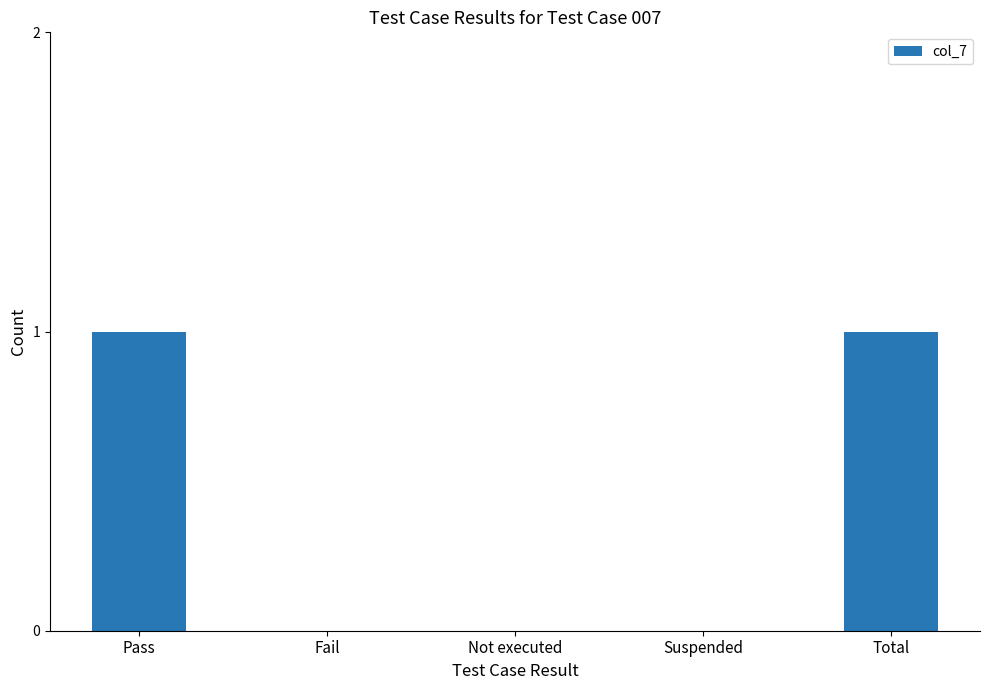

Is it true that the value at Fail is 0?

True